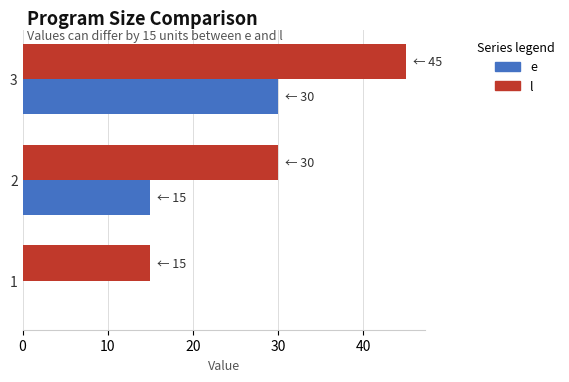

Read the l value at 2.

30